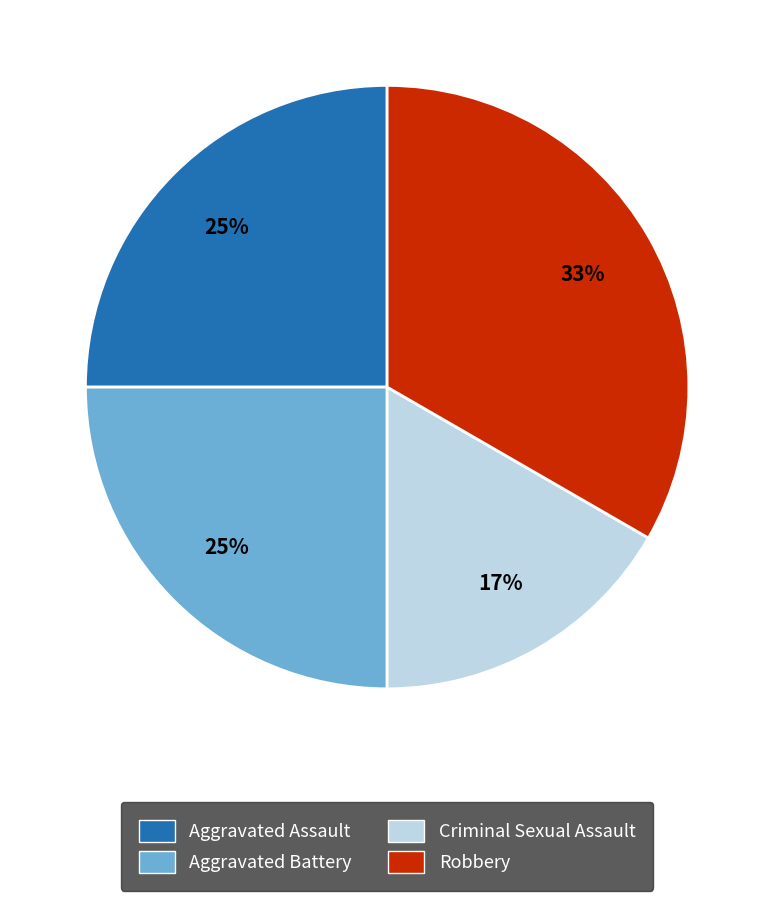

What is the ratio of the value at Aggravated Assault to the value at Criminal Sexual Assault?

1.5